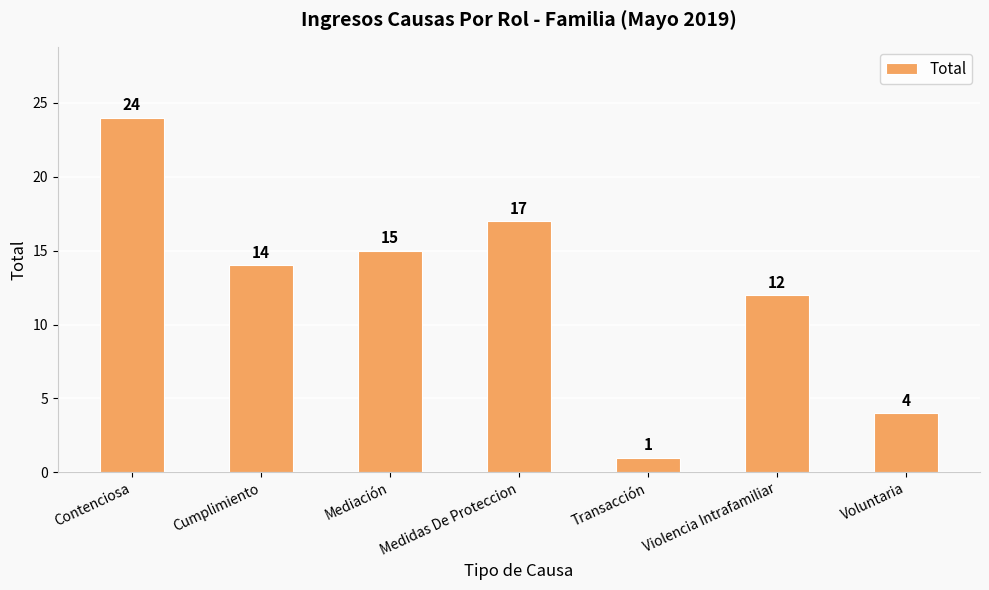

What is the difference between the values at Voluntaria and Violencia Intrafamiliar?

8